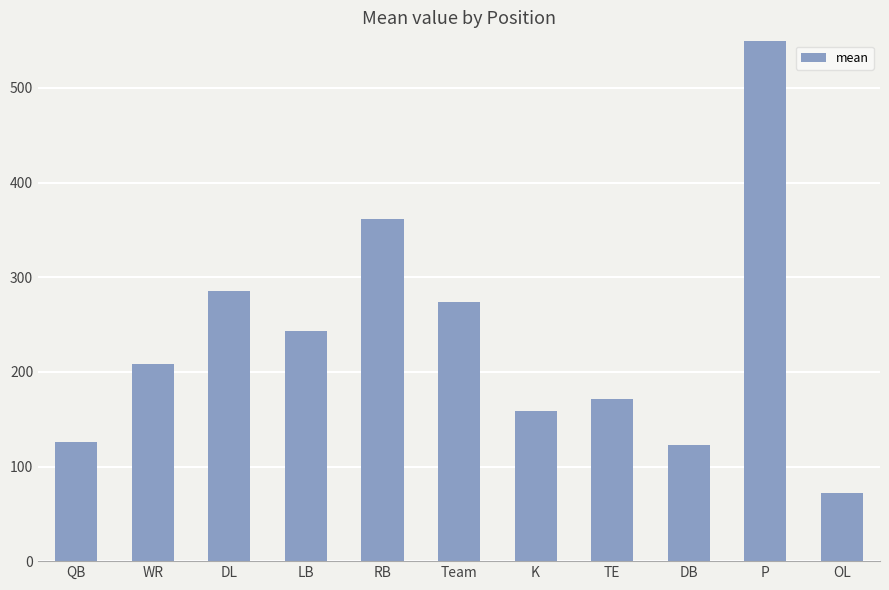

How many categories are shown in the chart?

11